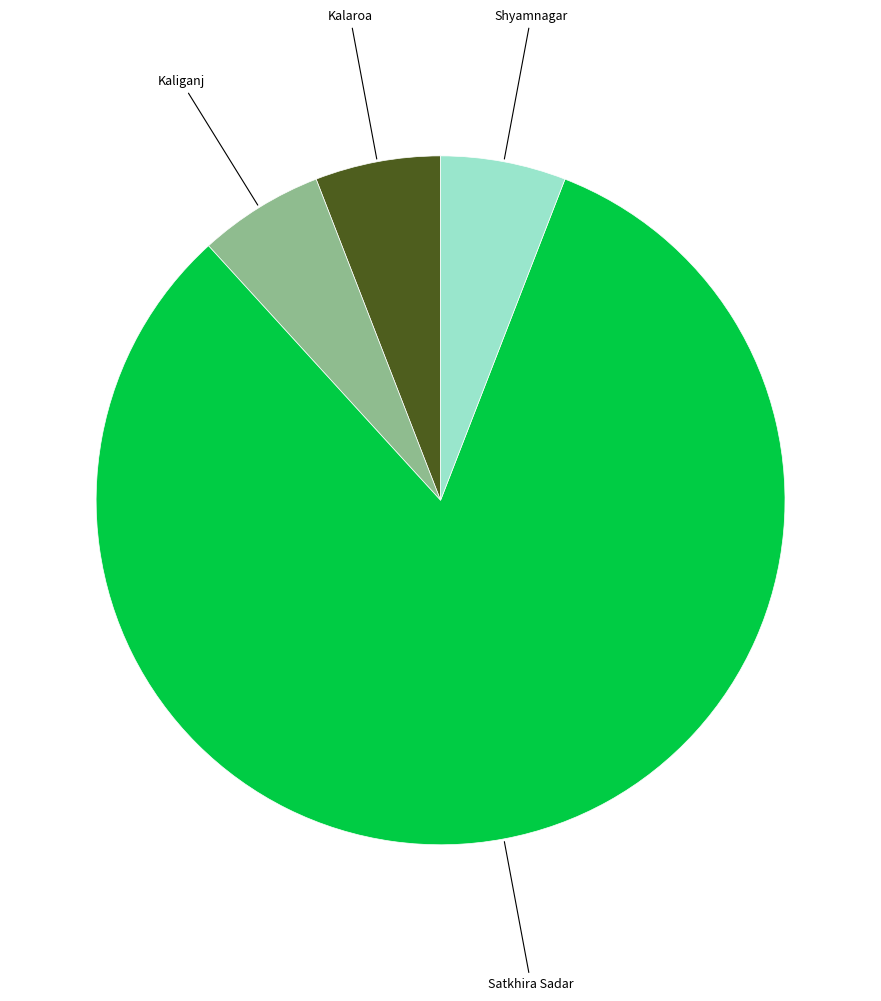

The Kalaroa slice represents 19% of the pie. True or false?

False